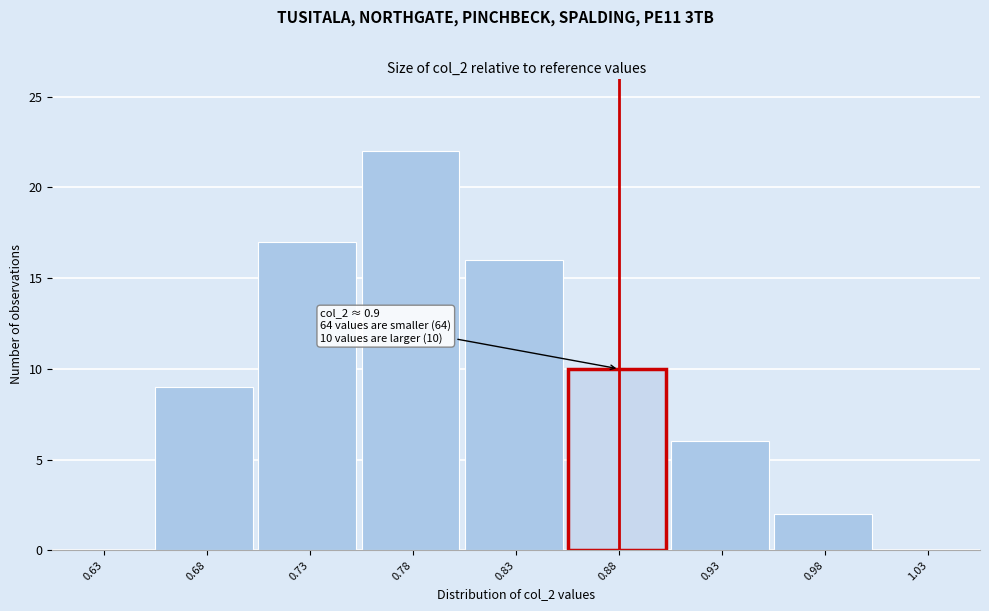

Reading left to right, extract all data points from this chart.

0.63=0	0.68=9	0.73=17	0.78=22	0.83=16	0.88=10	0.93=6	0.98=2	1.03=0